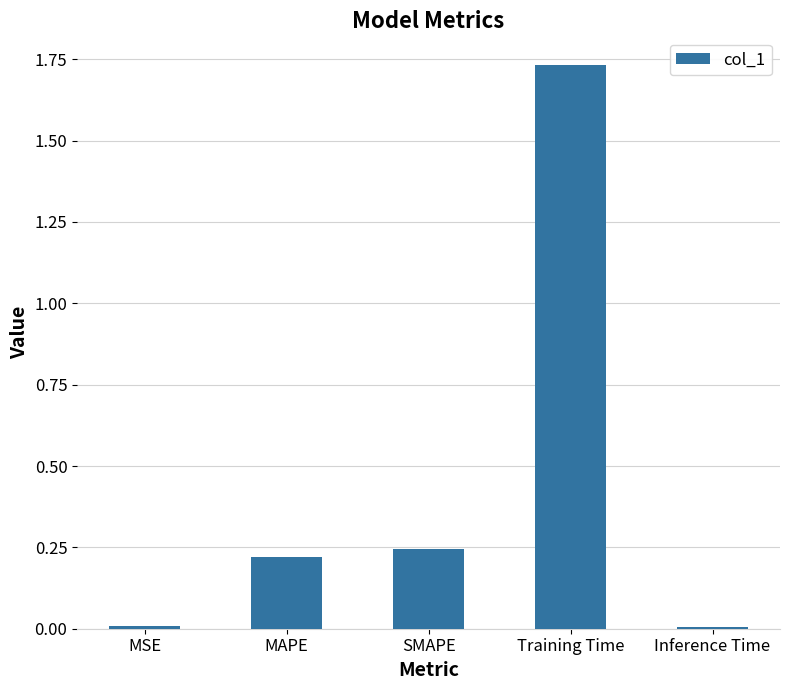

What position from the left is MAPE?

2